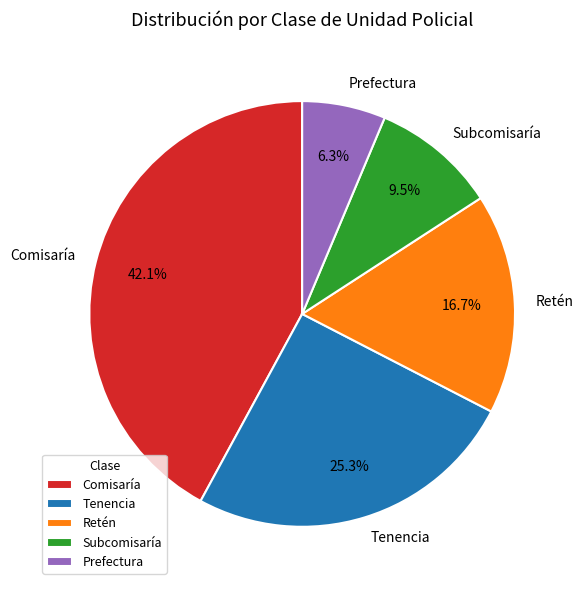

What is the smallest slice in the pie chart?

Prefectura